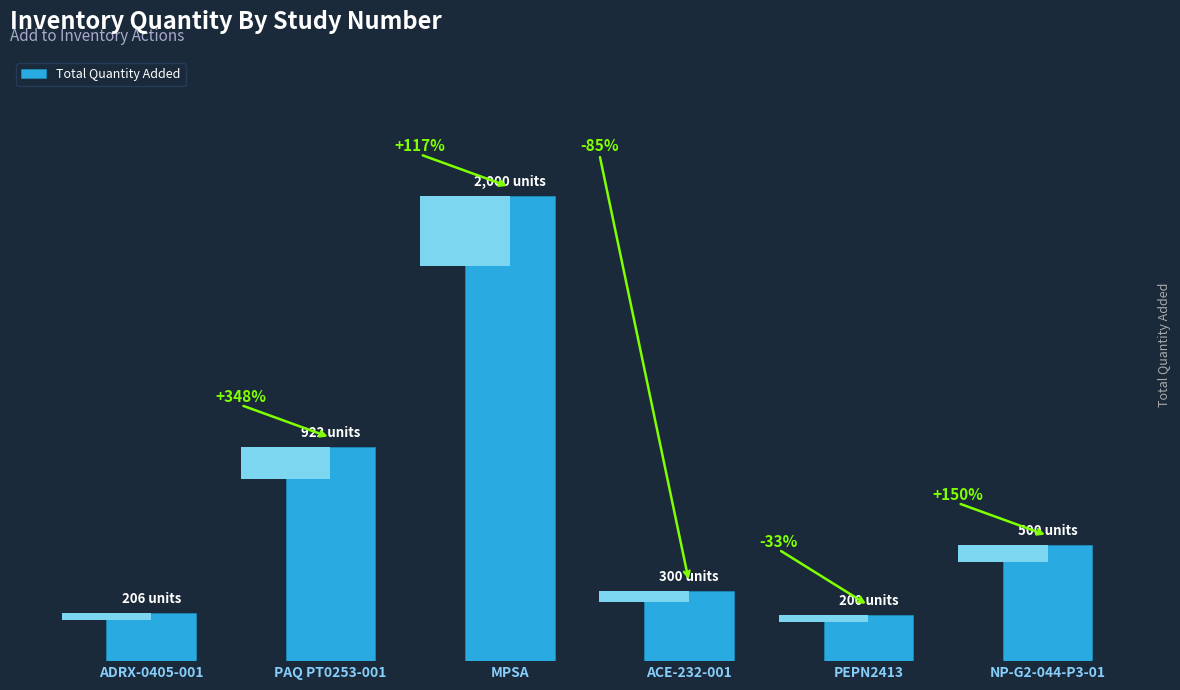

What is the smallest value displayed?

200